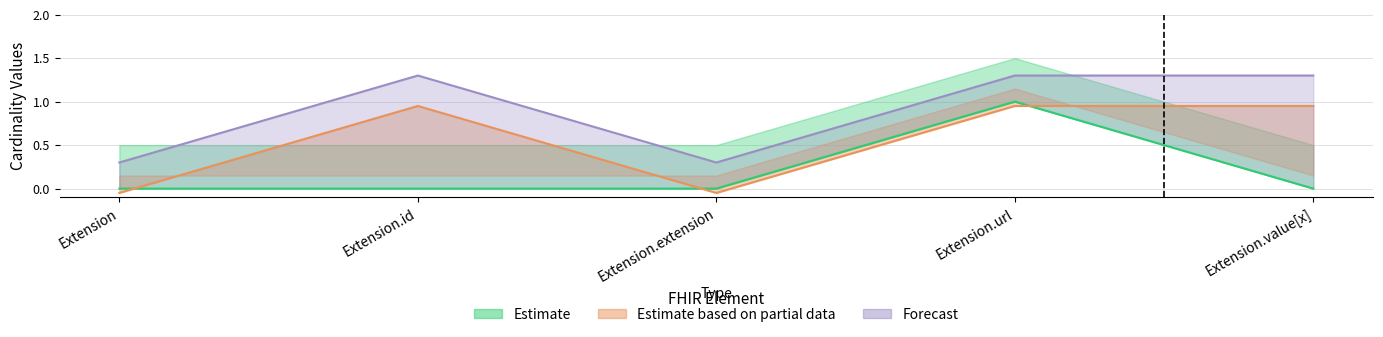

Reading left to right, what are all the values shown in this chart?

Min: 0.0	0.0	0.0	1.0	0.0
Max_upper: 0.3	1.3	0.3	1.3	1.3
Base Max upper: -0.1	0.9	-0.1	0.9	0.9